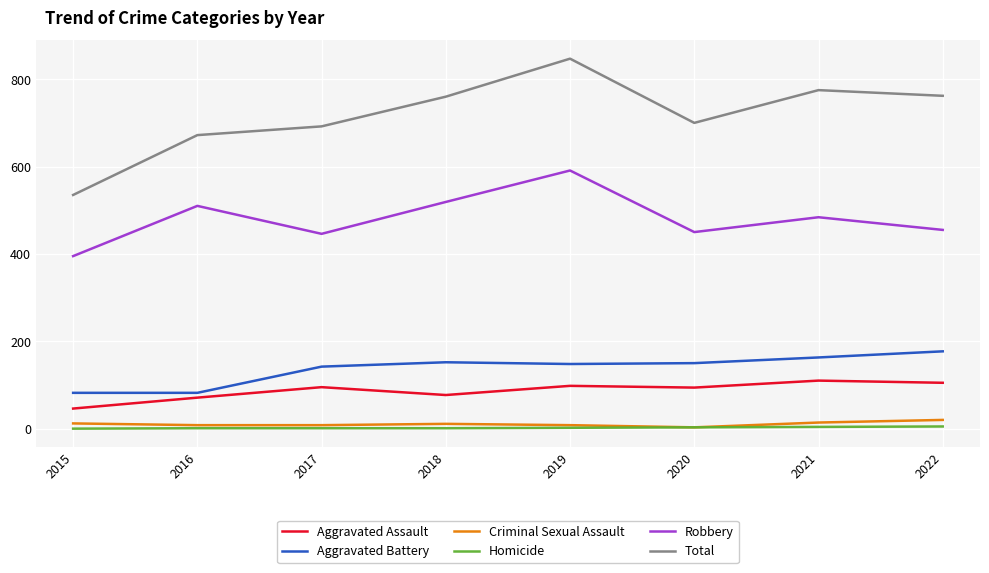

What is the difference between the highest and lowest values at 2018?

759